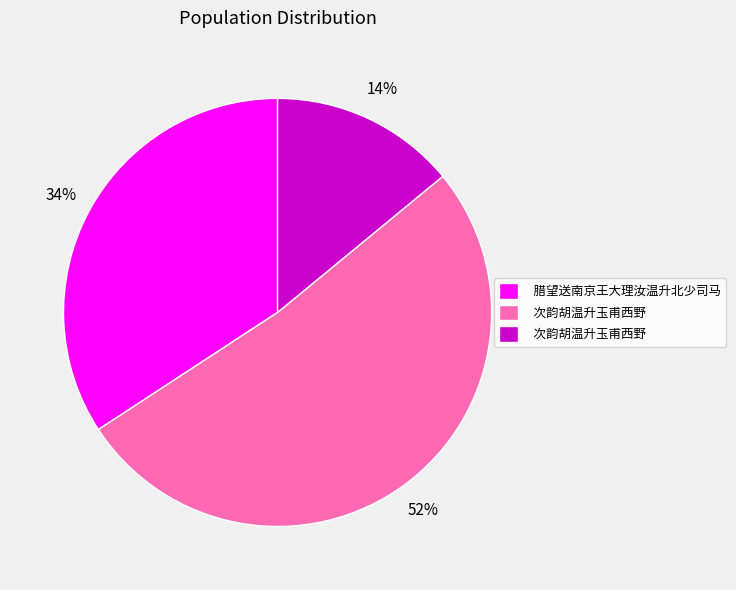

To the nearest percent, what is the average slice percentage?

33%